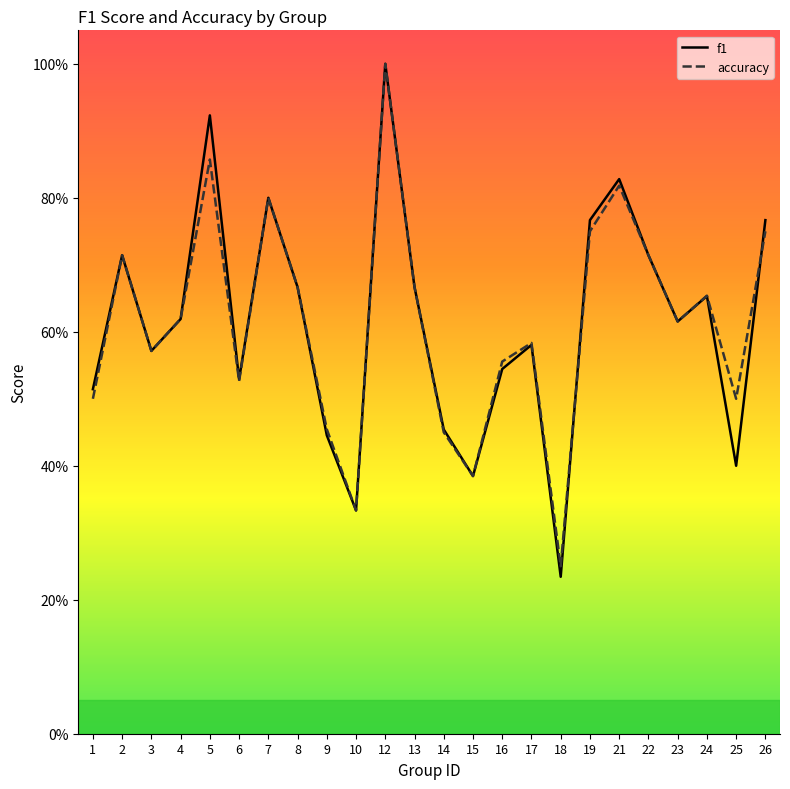

Reading left to right, what are all the values shown in this chart?

f1: 0.5	0.7	0.6	0.6	0.9	0.5	0.8	0.7	0.4	0.3	1.0	0.7	0.5	0.4	0.5	0.6	0.2	0.8	0.8	0.7	0.6	0.7	0.4	0.8
accuracy: 0.5	0.7	0.6	0.6	0.9	0.5	0.8	0.7	0.5	0.3	1.0	0.7	0.5	0.4	0.6	0.6	0.2	0.8	0.8	0.7	0.6	0.7	0.5	0.8